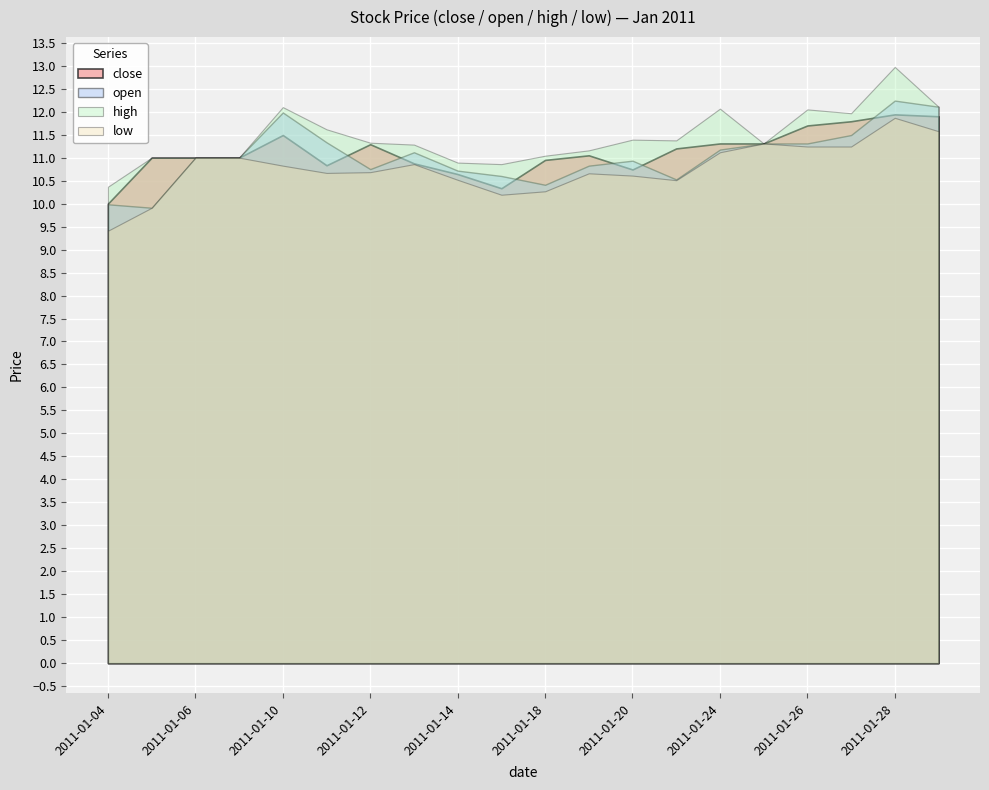

Approximately how many times larger is the value at 2011-01-24 compared to 2011-01-11?

1.0